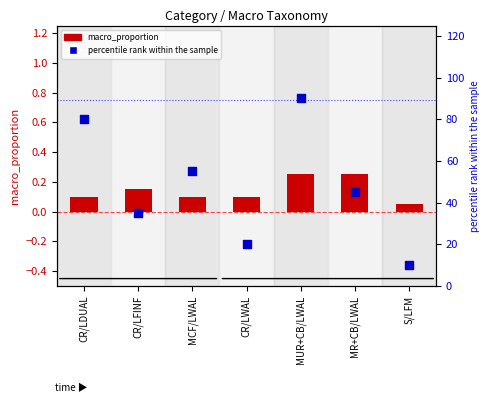

What is the total value across all series at S/LFM?

10.1